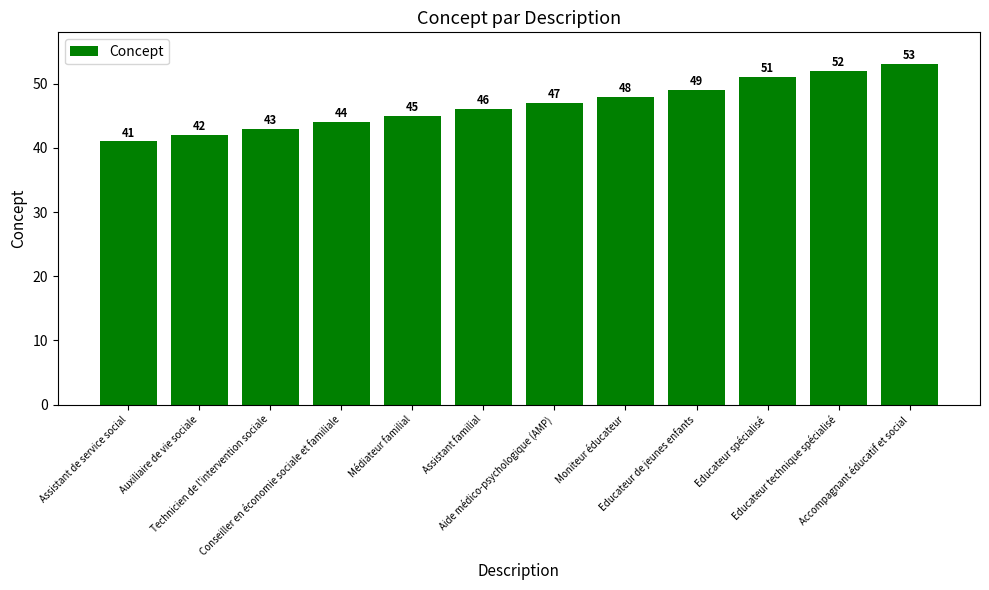

What is the sum of the values at Technicien de l'intervention sociale and Educateur technique spécialisé?

95